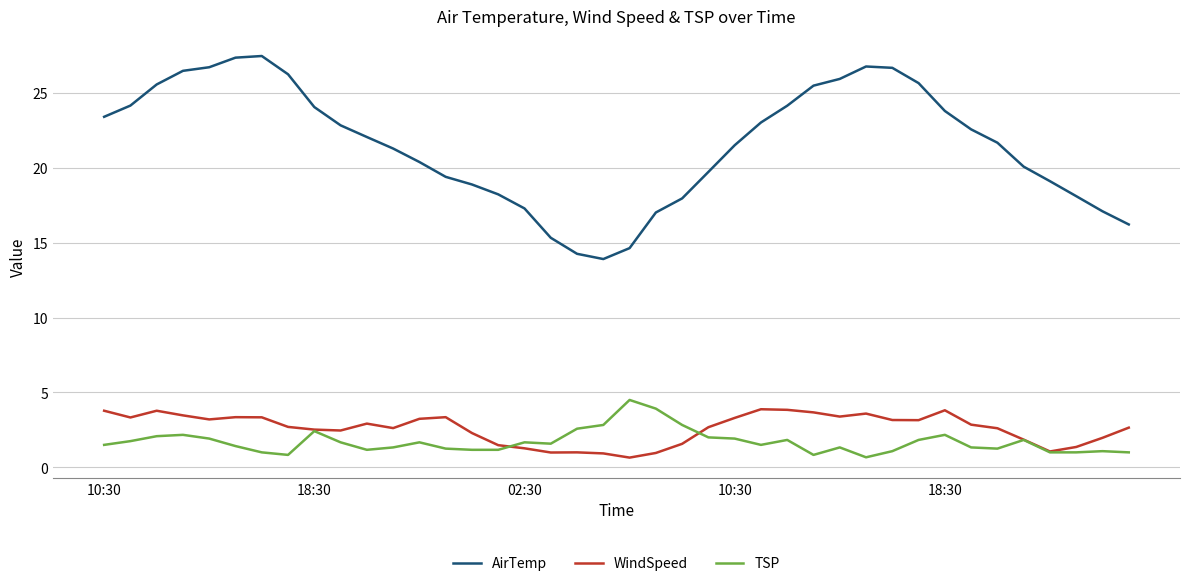

Which series has the largest range (max minus min)?

AirTemp